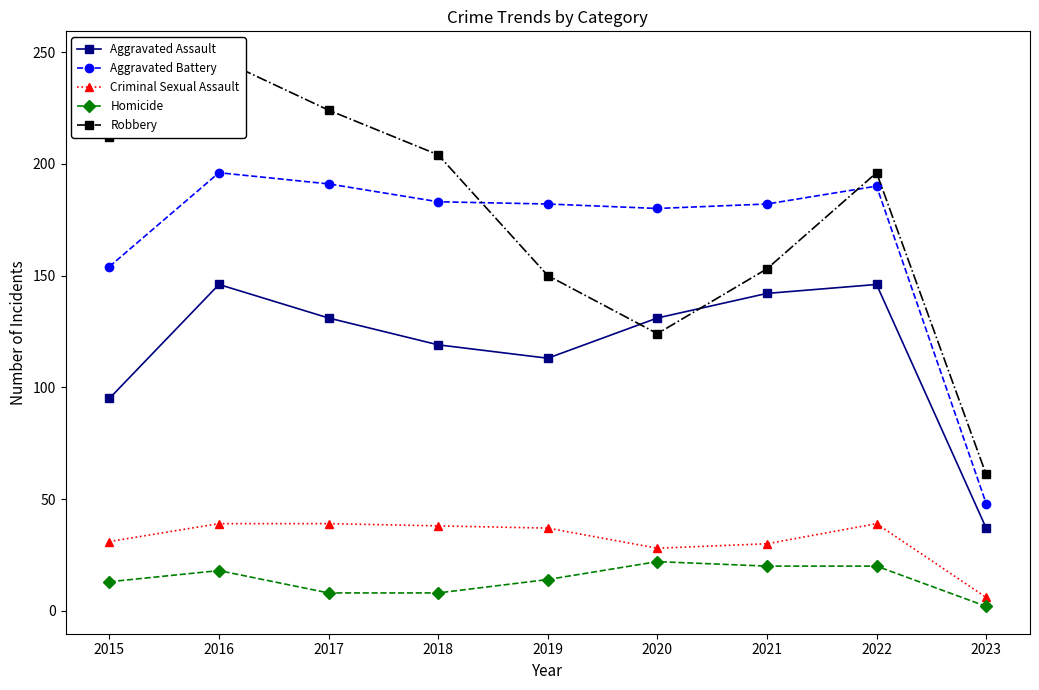

How many interior local valleys does the Criminal Sexual Assault series have?

1